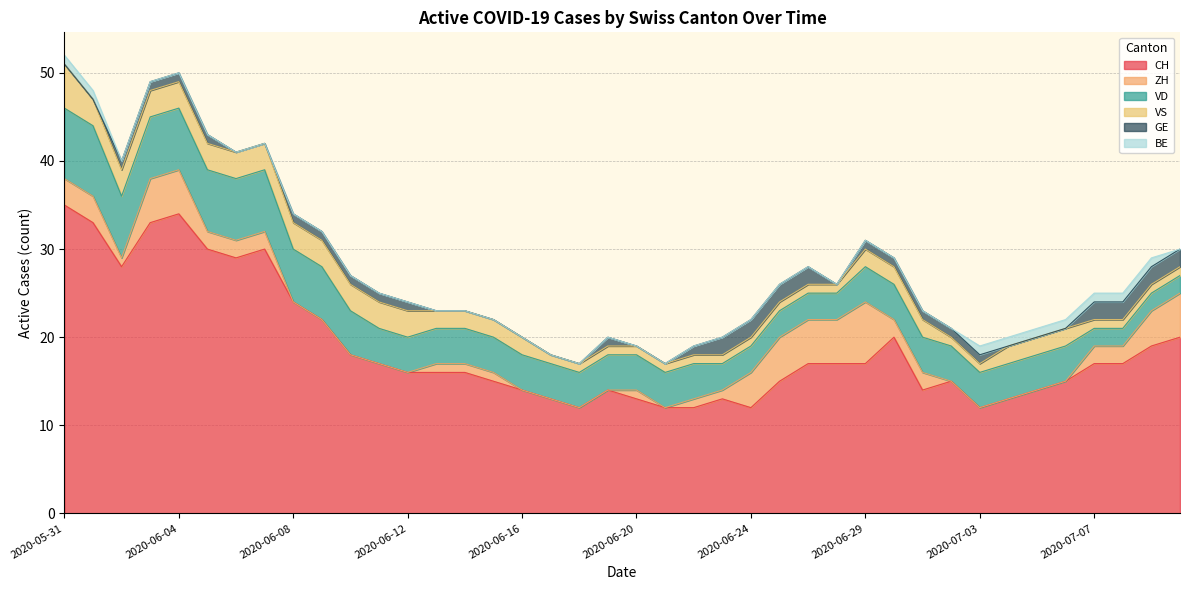

Rank the series by their maximum value, from highest to lowest.

CH, VD, ZH, VS, GE, BE